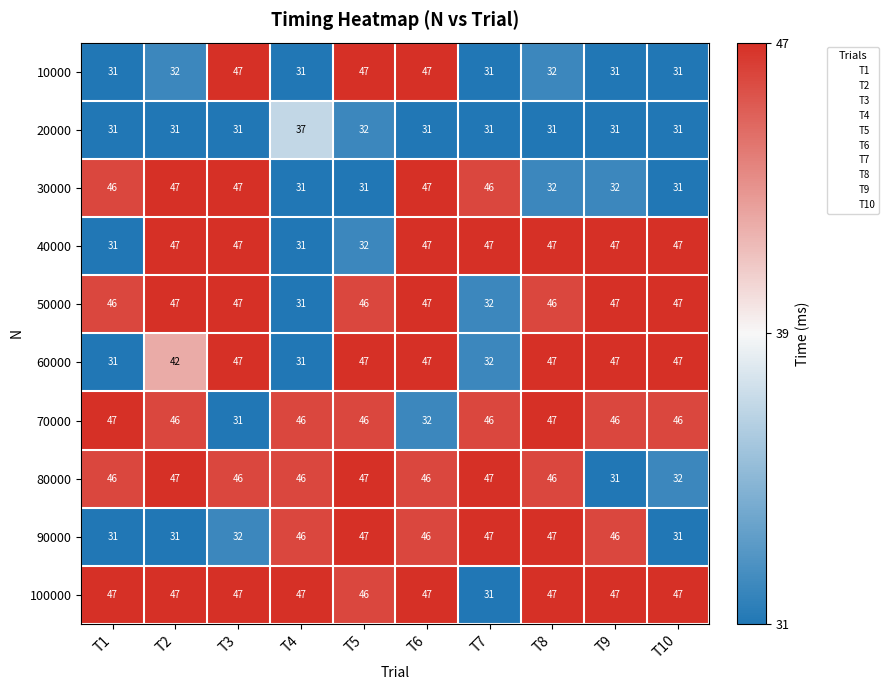

What is the maximum value shown in the chart?

47